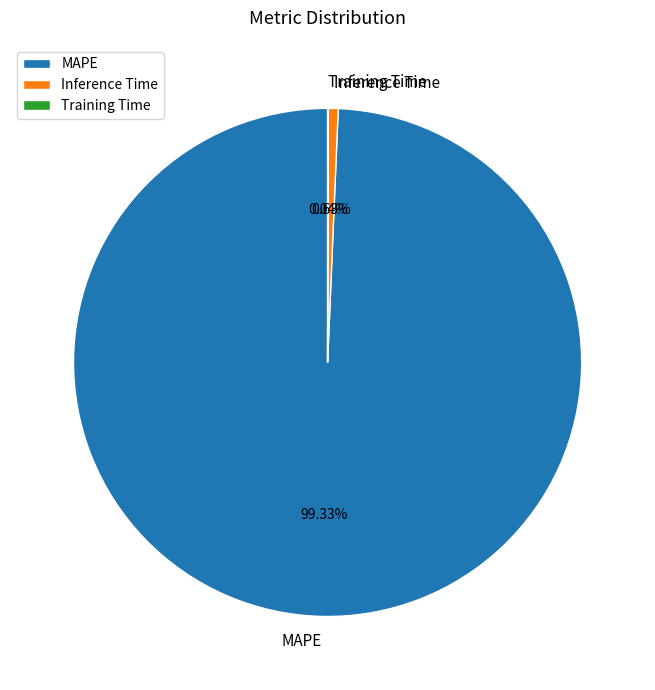

Which slice represents more than half of the pie?

MAPE